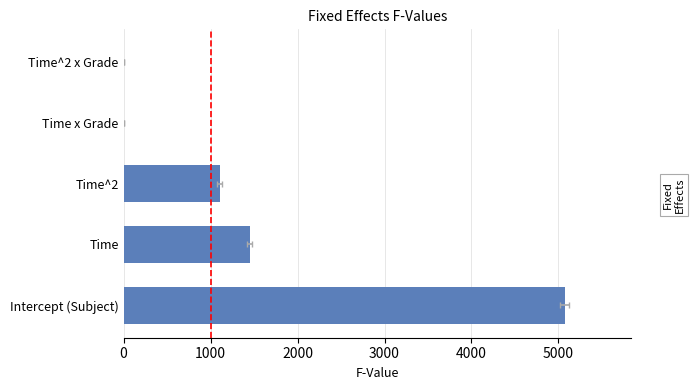

The value at 4000 is 1.9. True or false?

False